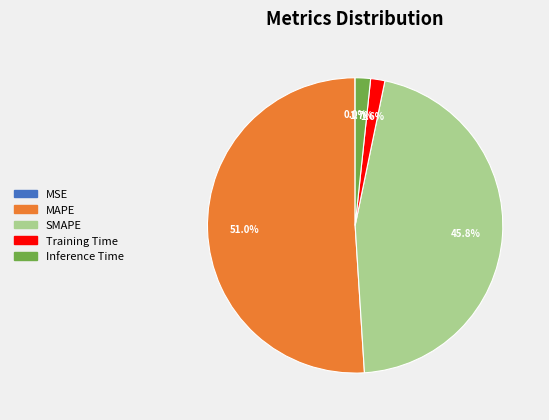

Is MAPE the majority of the pie?

Yes